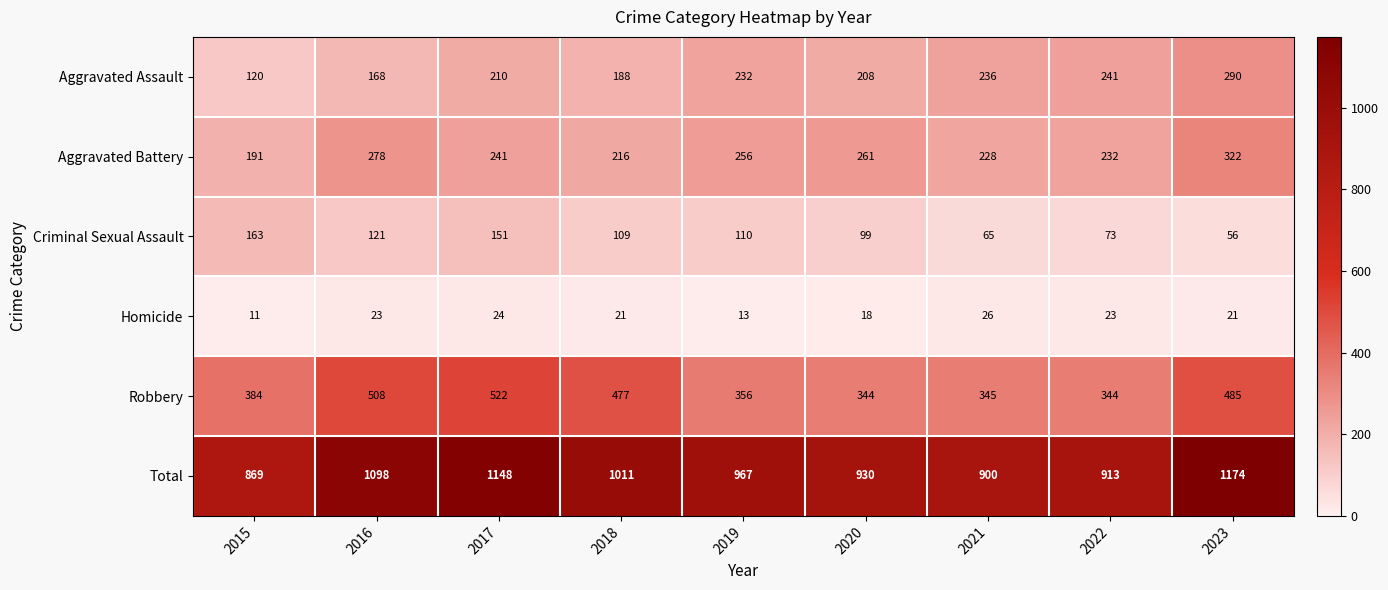

At which label does Aggravated Battery first exceed 241?

2016